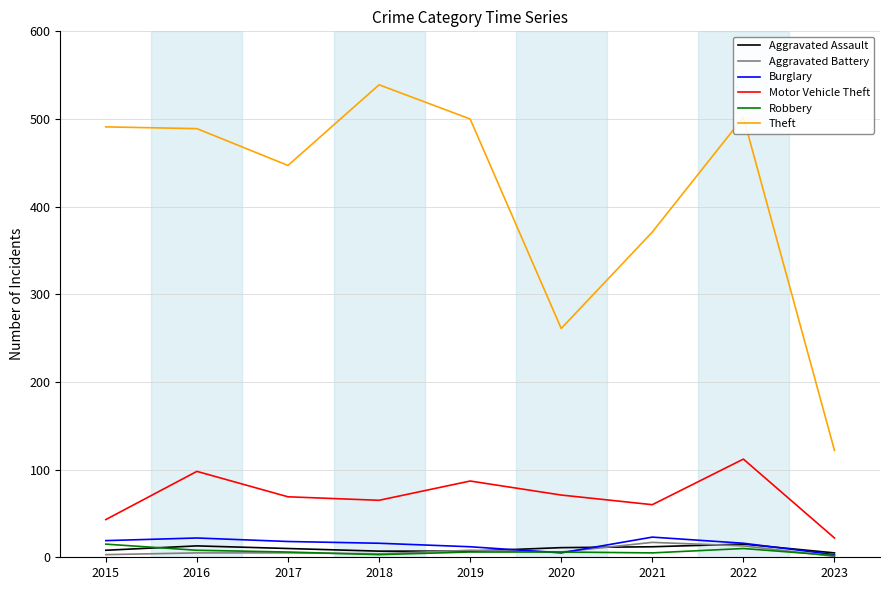

Between 2015 and 2020, which series saw the biggest shift?

Theft